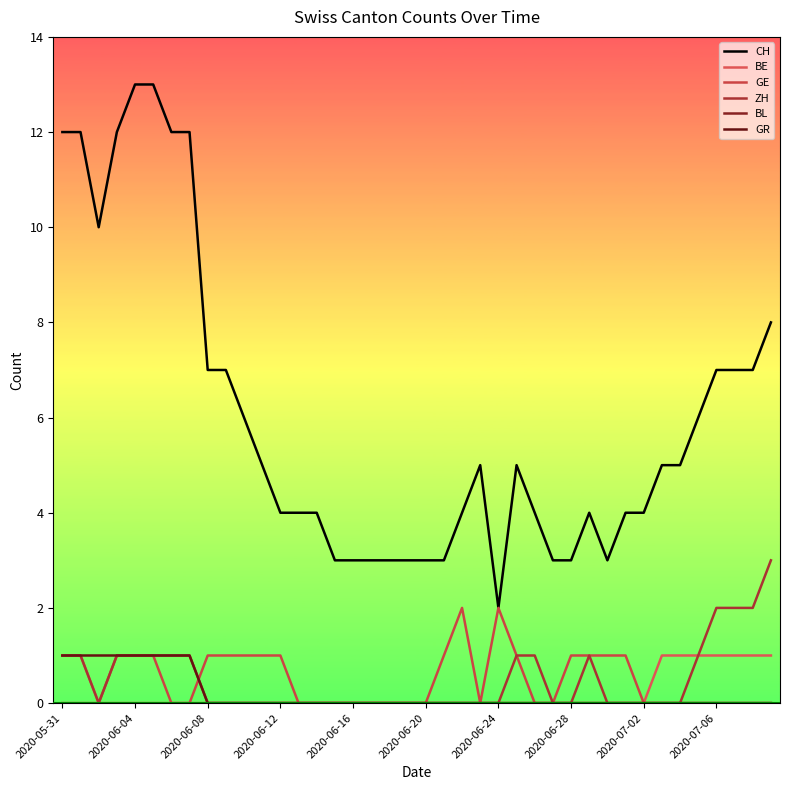

In CH, how many points are lower than both neighbors (excluding endpoints)?

3